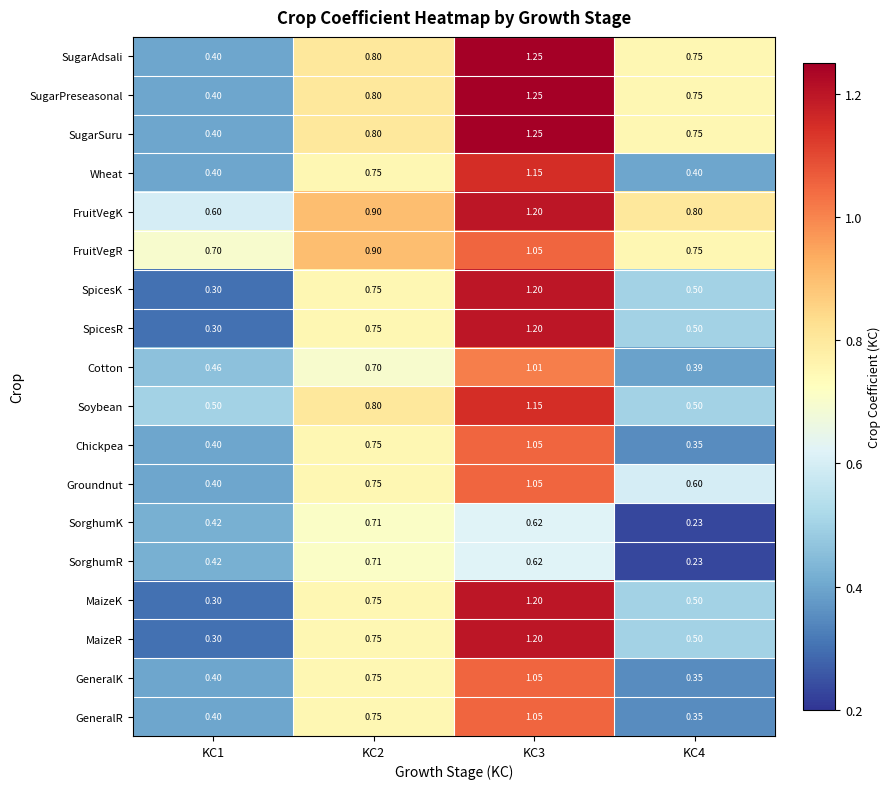

Is the value of Soybean at KC2 greater than the value of SugarPreseasonal at KC1?

Yes